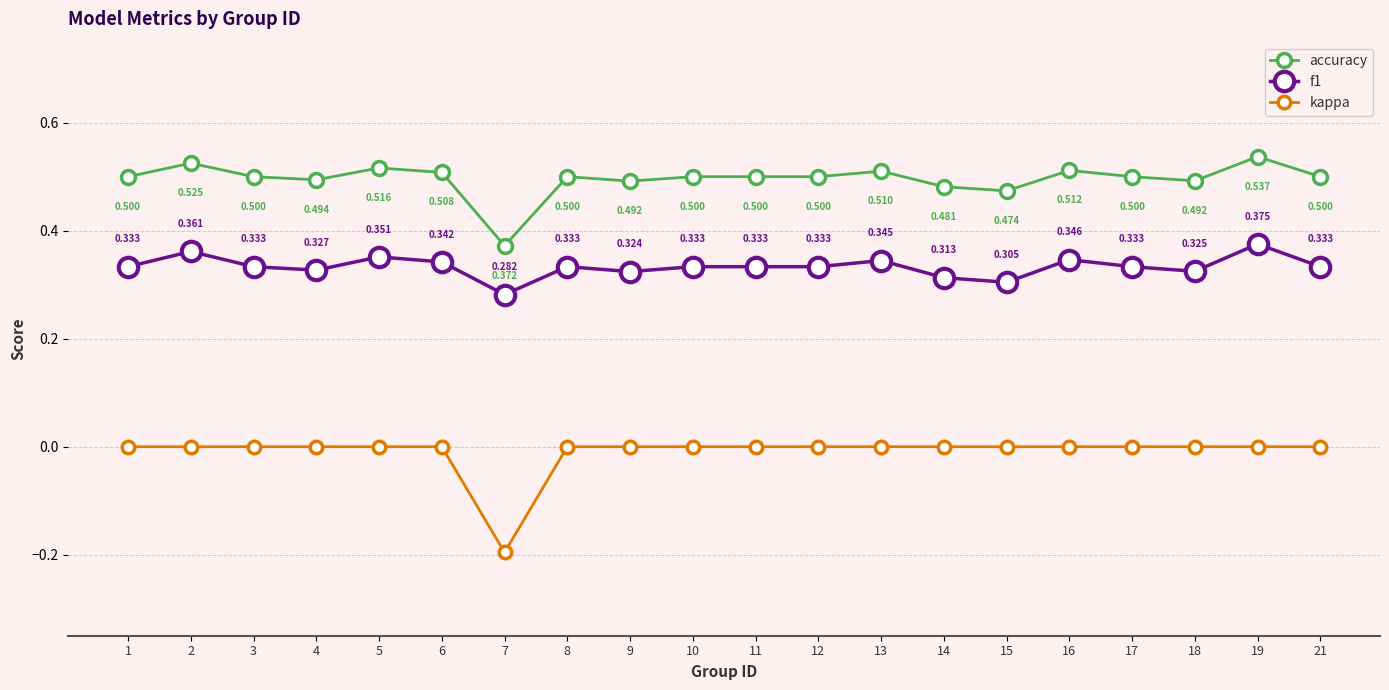

What are all the series names shown in the legend?

accuracy, f1, kappa